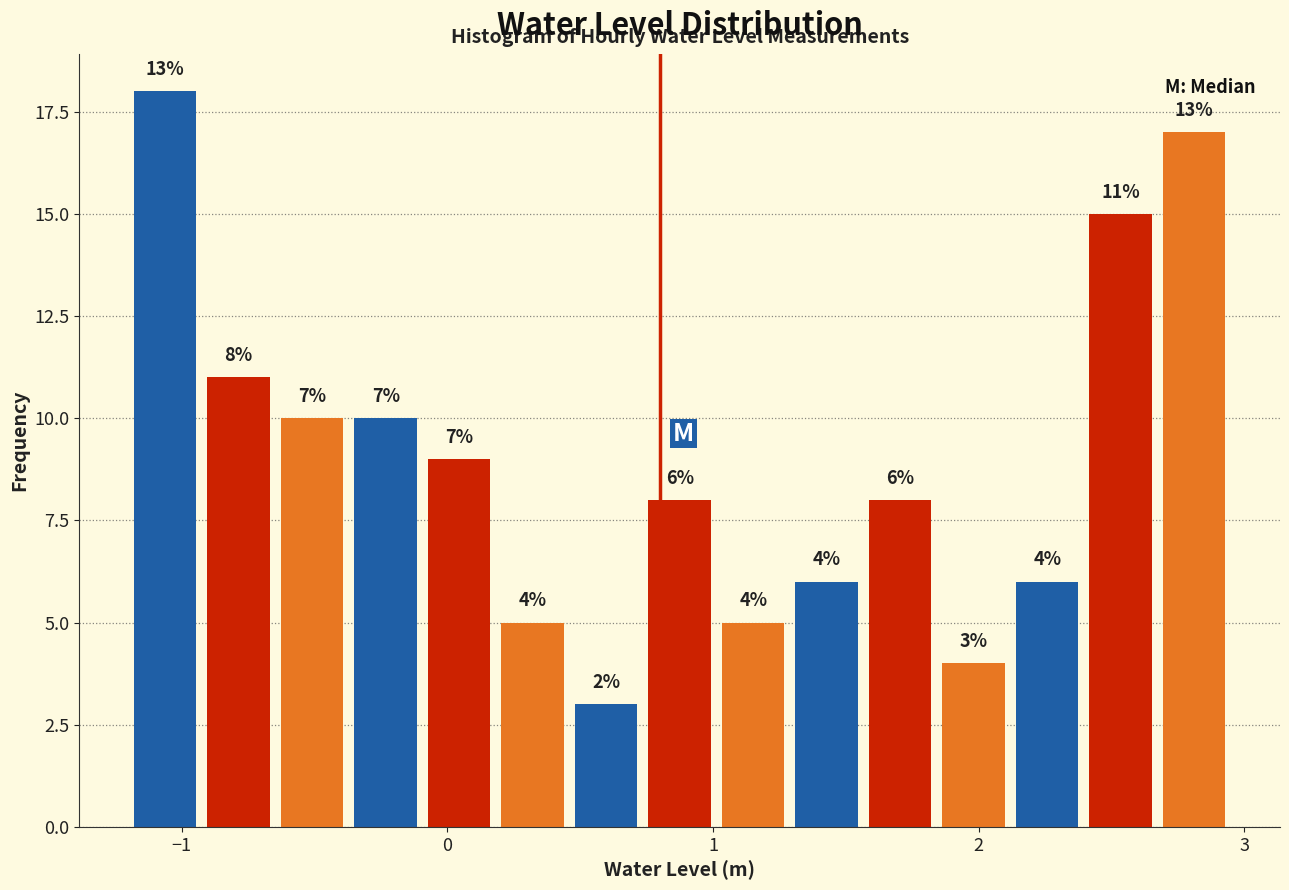

Around what value on the x-axis is the tallest bar? Give the approximate position of its centre, as read against the axis.

-1.1